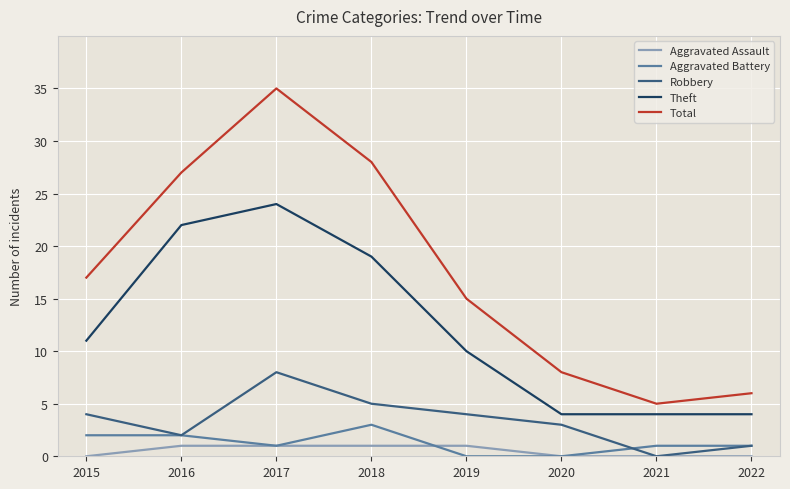

What is the greatest value displayed?

35